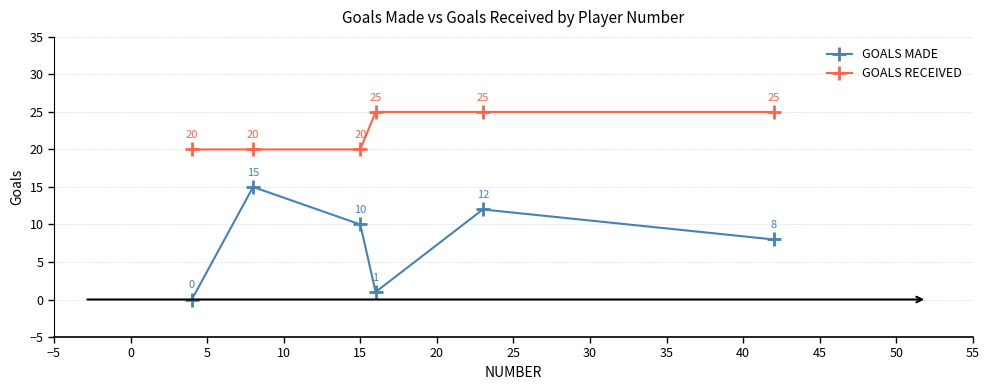

List the series in order of their peak value, highest first.

GOALS RECEIVED, GOALS MADE